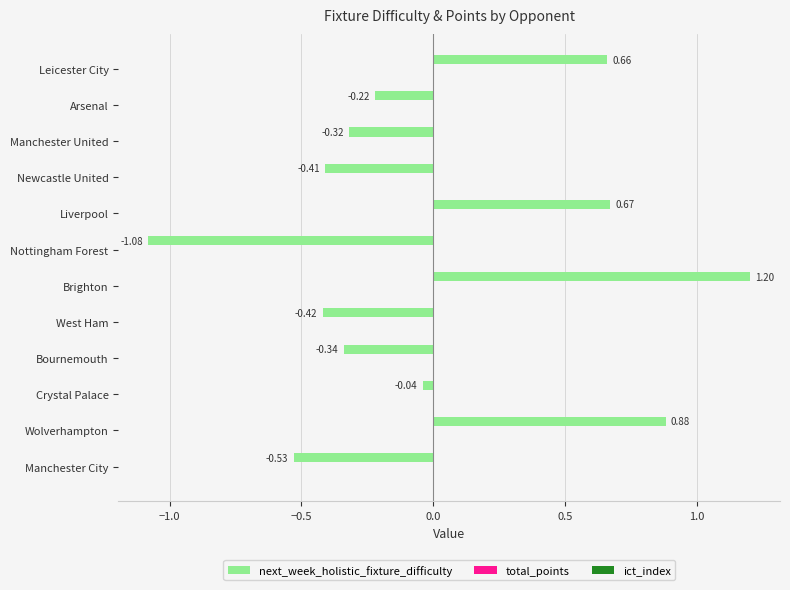

At which label is the value closest to 0?

Crystal Palace